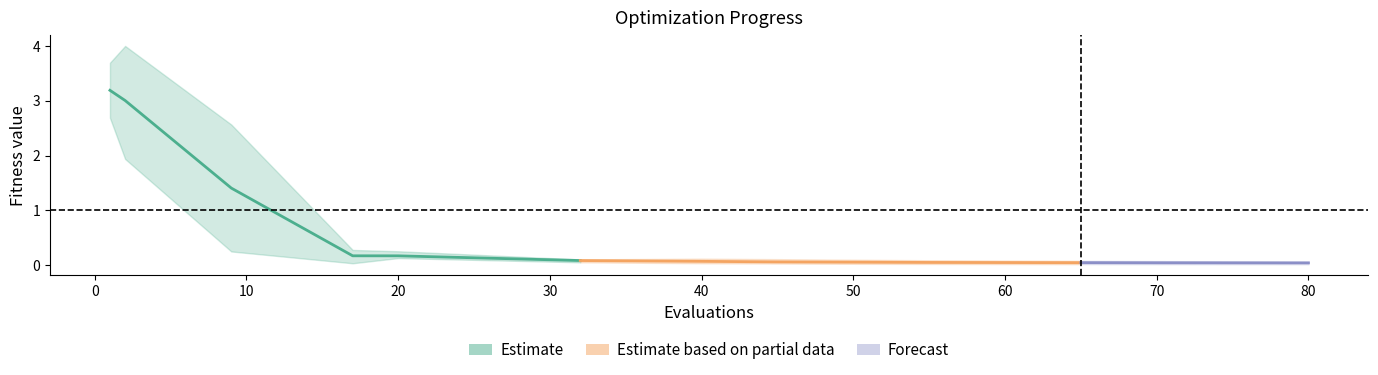

At which category does worst reach its first local peak?

2